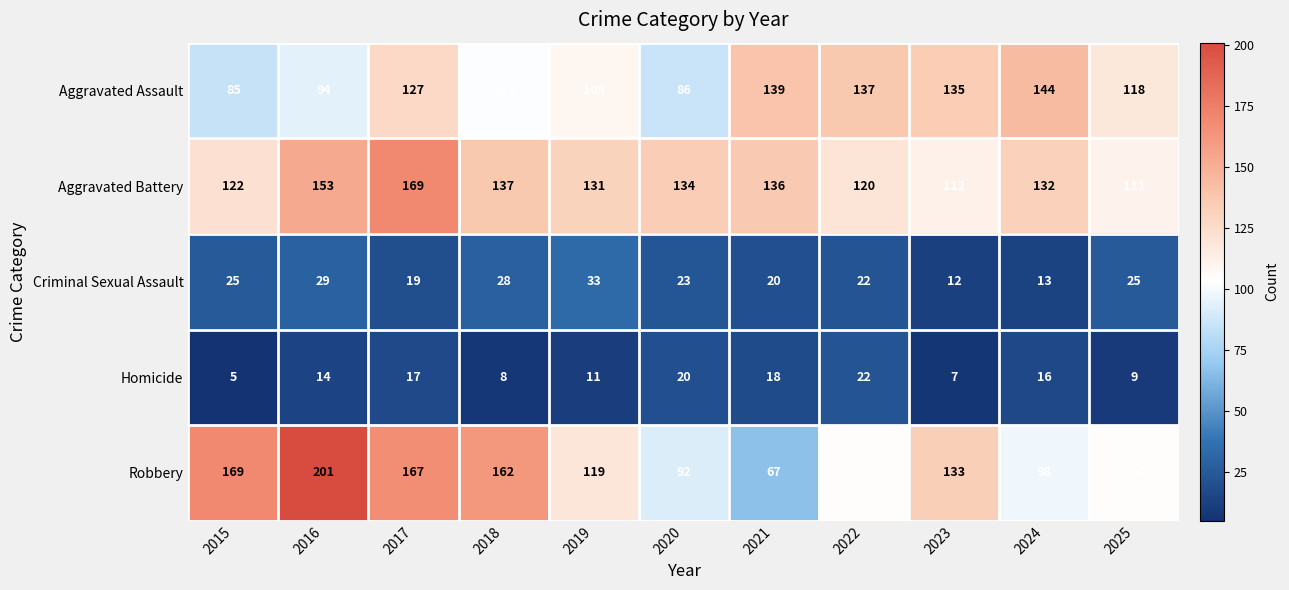

Where is Aggravated Battery nearest to the value 140?

2018